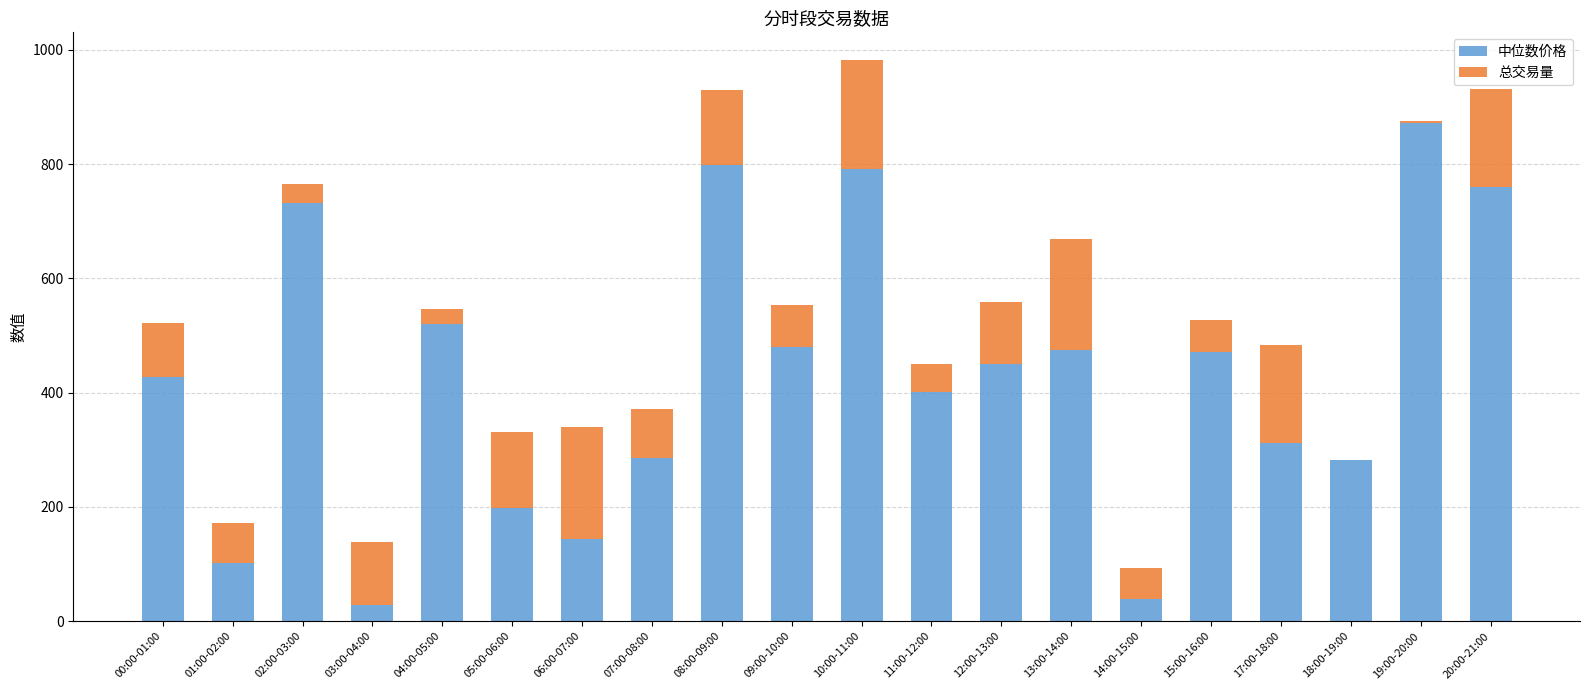

At which category is the sum across all series the highest?

10:00-11:00